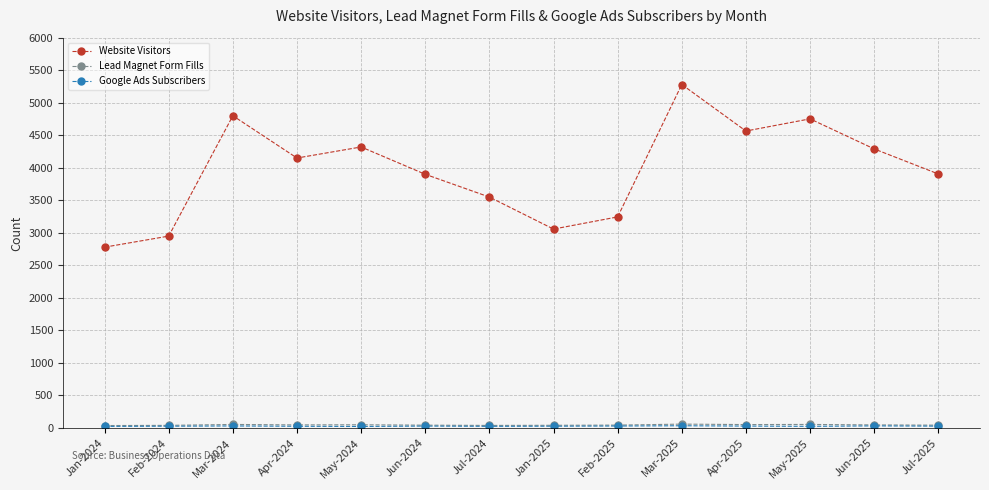

What is the label of the 10th point from the right?

May-2024